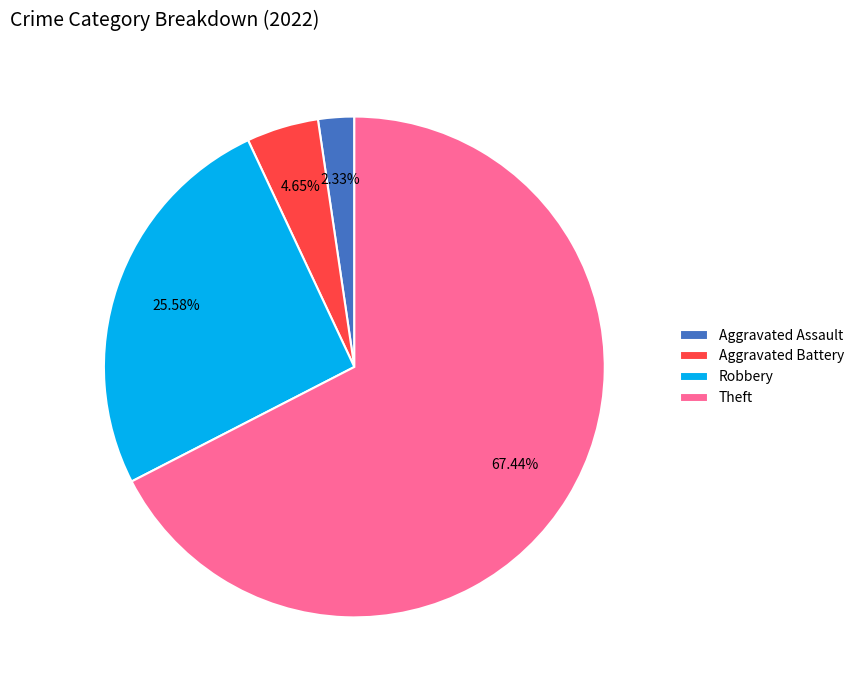

What is the ratio of the value at Theft to the value at Aggravated Battery?

14.5